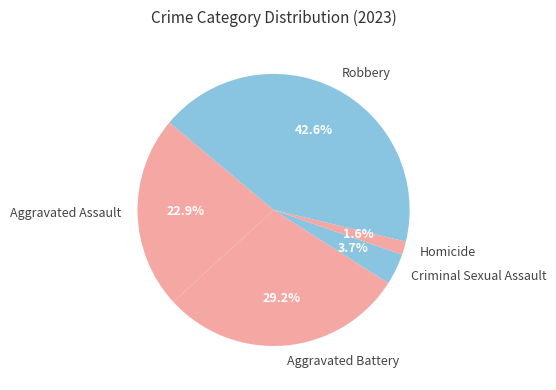

What is the largest slice in the pie chart?

Robbery